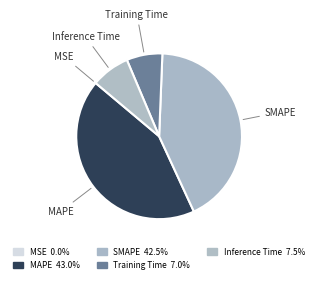

True or false: SMAPE accounts for 56% of the total.

False